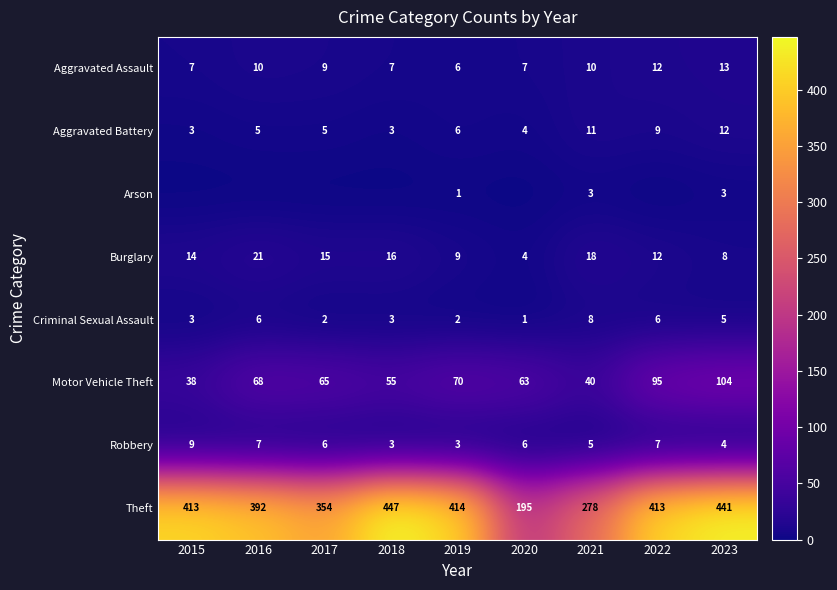

What is the sum of all Aggravated Assault values?

81